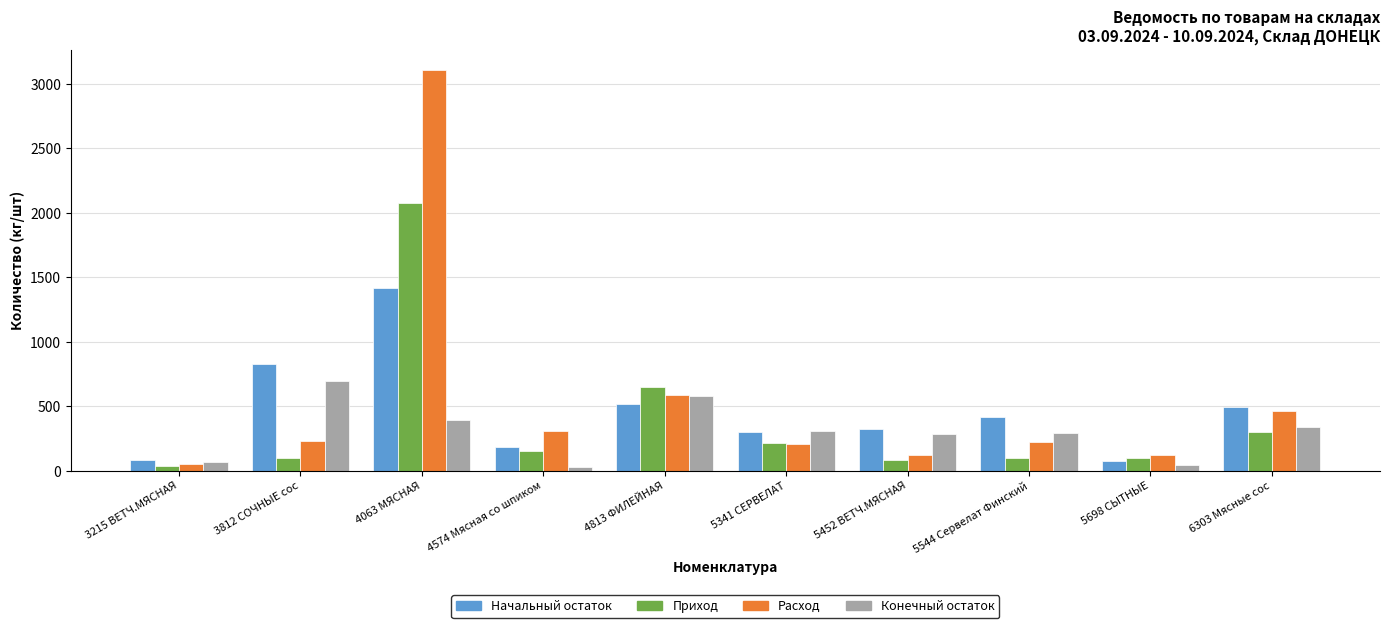

What are all the series names shown in the legend?

Начальный остаток, Приход, Расход, Конечный остаток